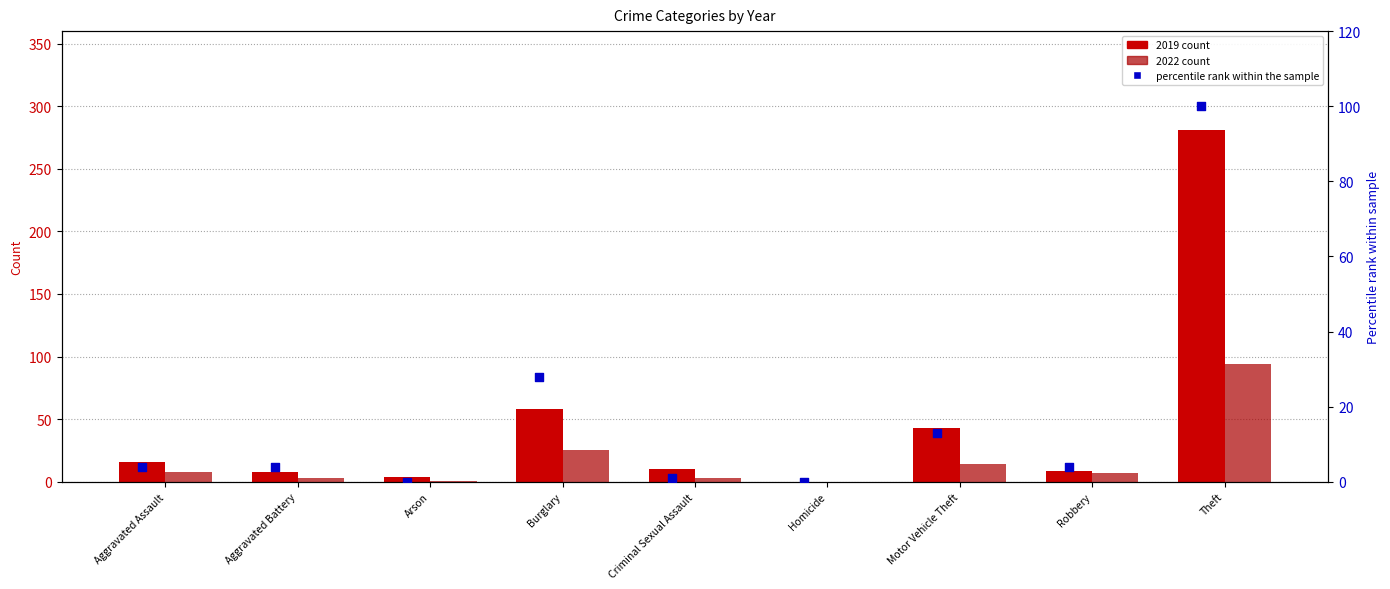

Which has a higher value, Criminal Sexual Assault or Robbery?

Robbery